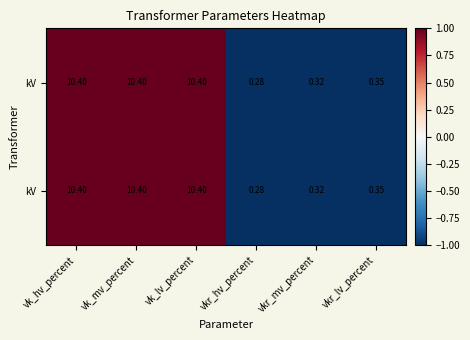

How many data points does each series have?

6